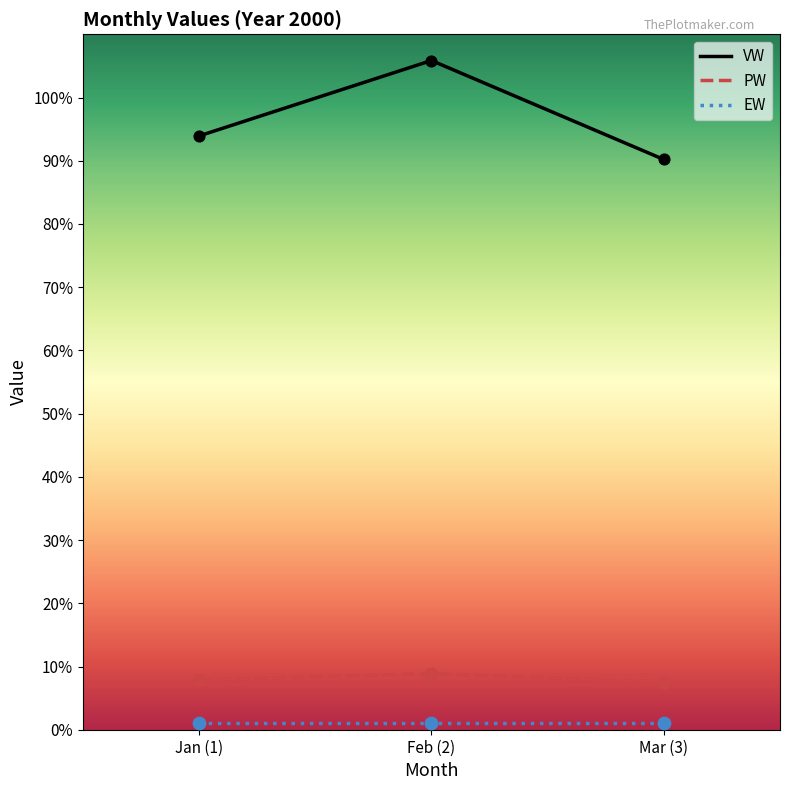

At which category is the sum across all series the highest?

Feb (2)